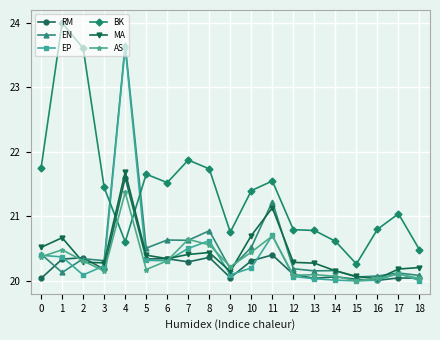

What is the total value across all series at 4?

132.5